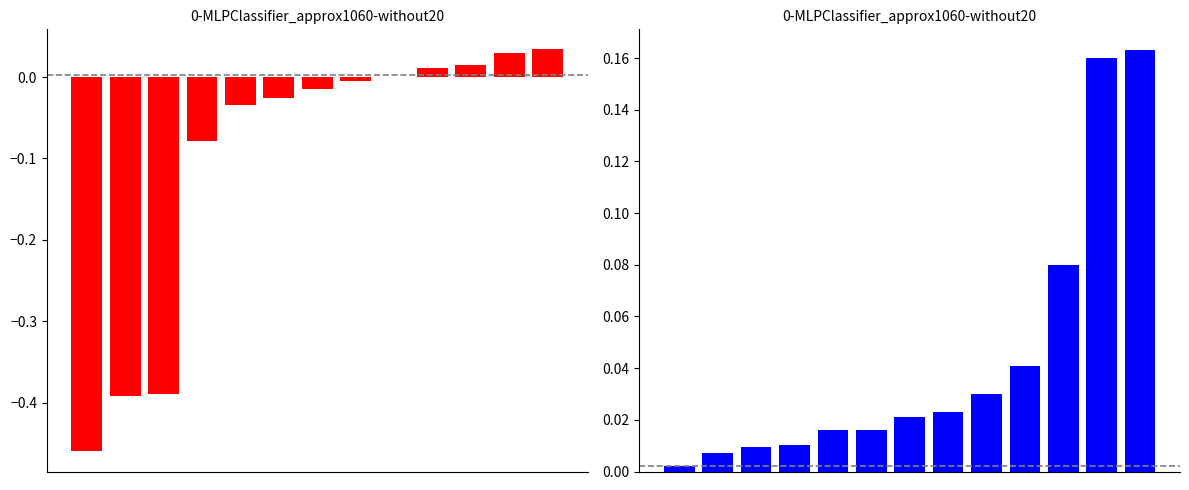

At which category is the sum across all series the highest?

12